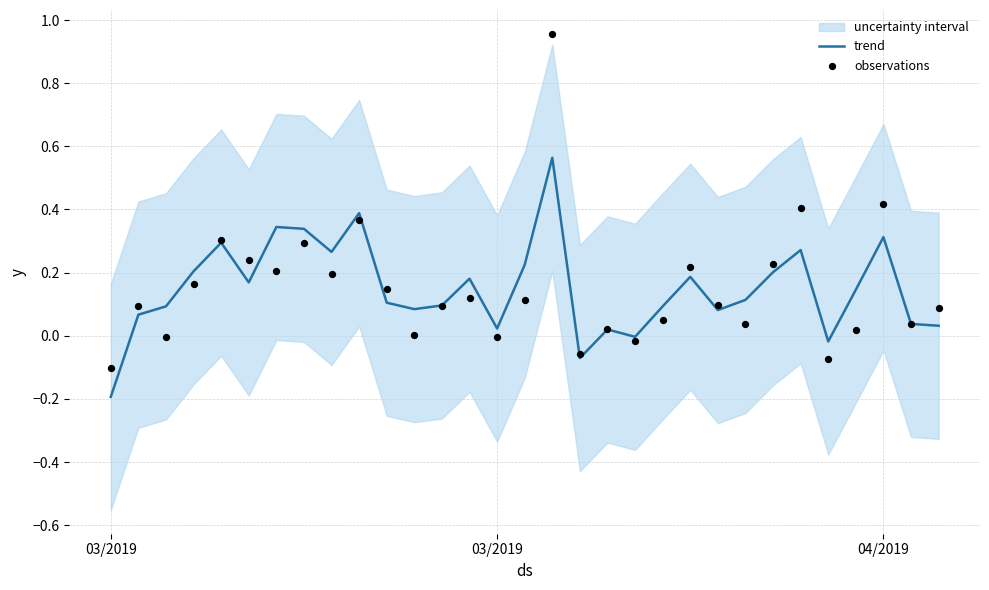

Which series has the widest spread of Y values?

observations